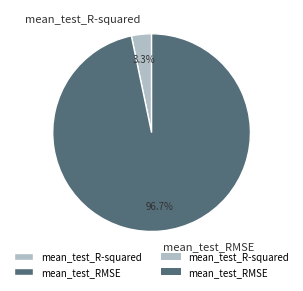

To the nearest percent, what is the difference between the largest and smallest slice percentages?

93%